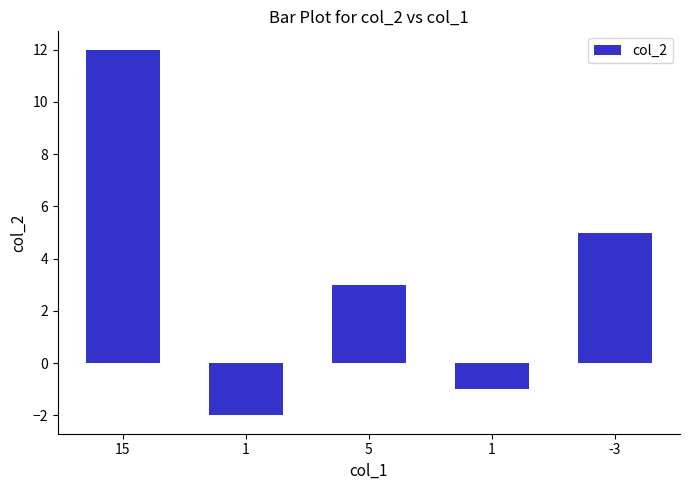

Is it true that the value at 1 is 0?

False